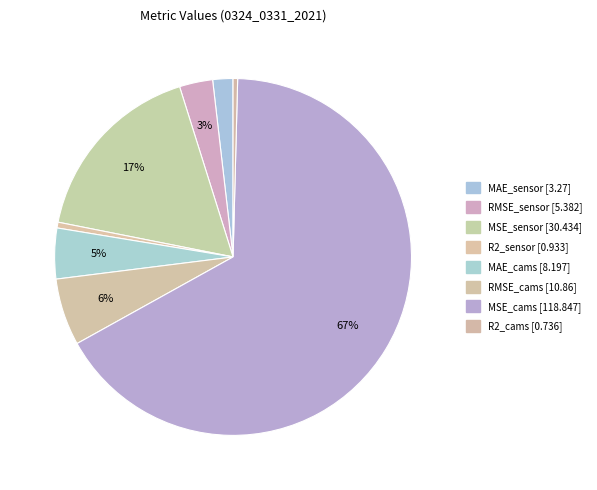

To the nearest percent, what portion does RMSE_sensor represent?

3%